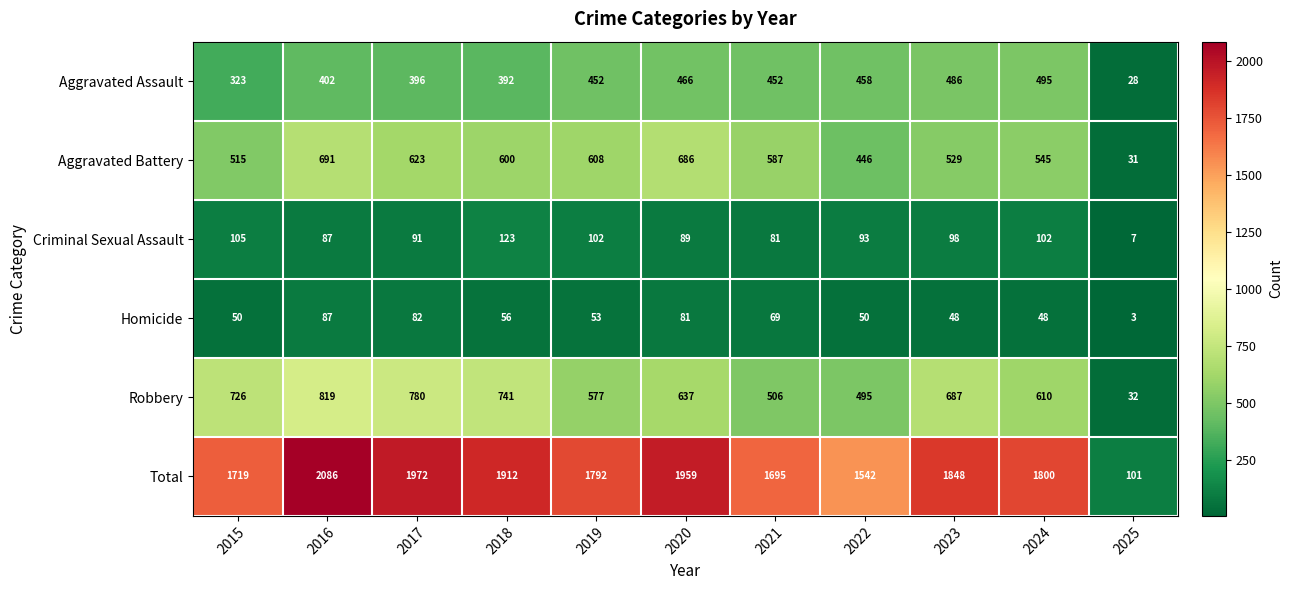

What is the average value of the Aggravated Assault series?

395